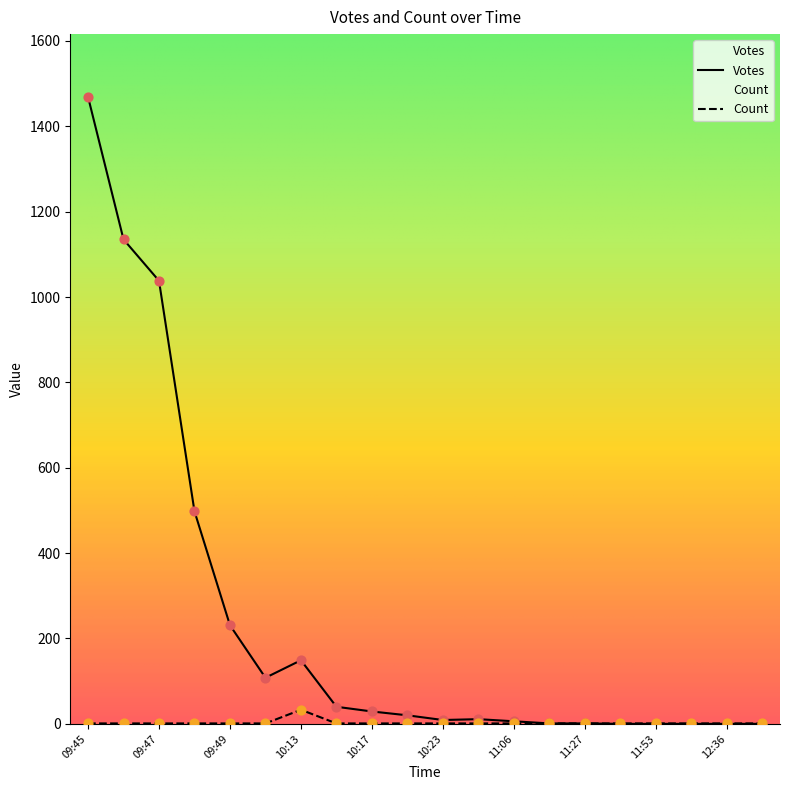

What is the total value across all series at 10:01?

109